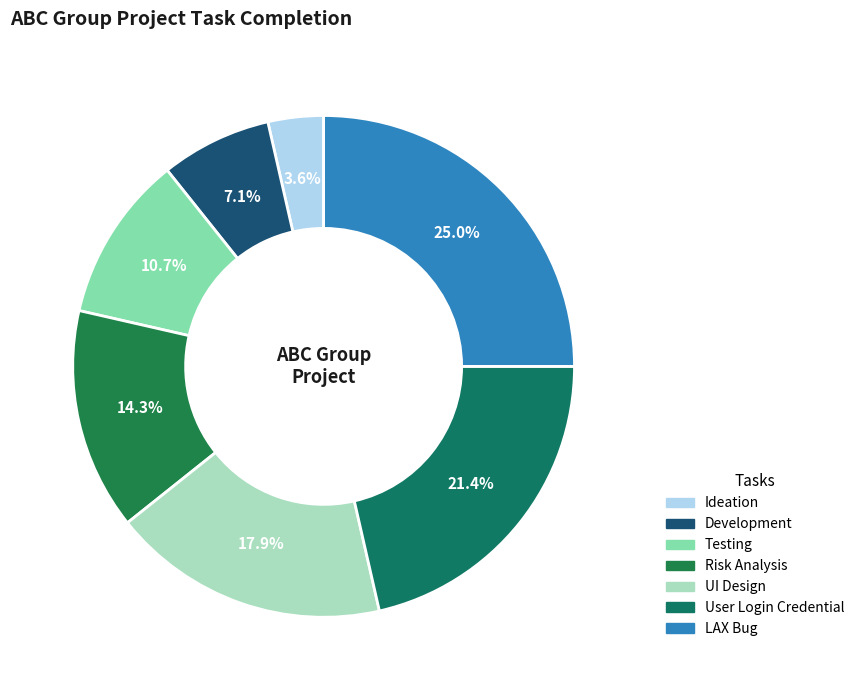

Is it true that Risk Analysis is 14% of the pie?

True